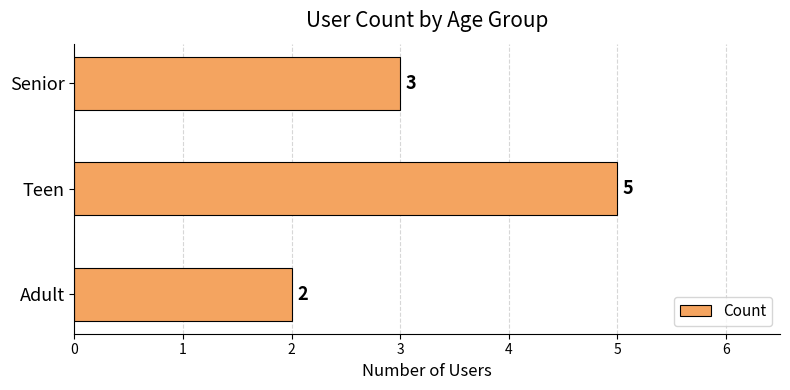

Rank the categories by value from highest to lowest.

Teen, Senior, Adult